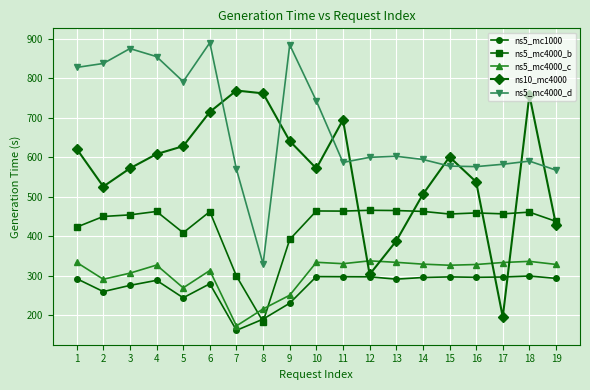

True or false: ns5_mc4000_d has a value of 582.0 at 17.

True